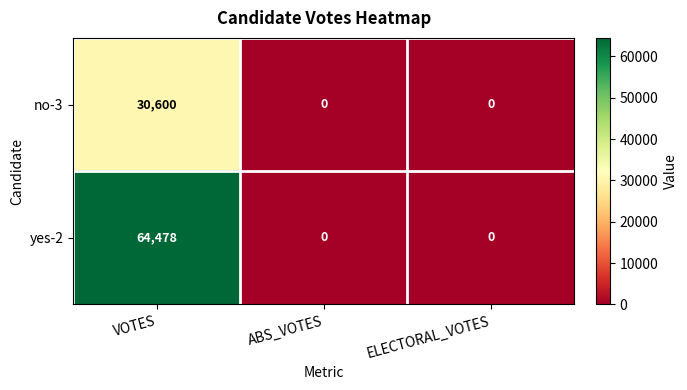

Reading left to right, transcribe all the data shown in this chart.

no-3: 30600	0	0
yes-2: 64478	0	0